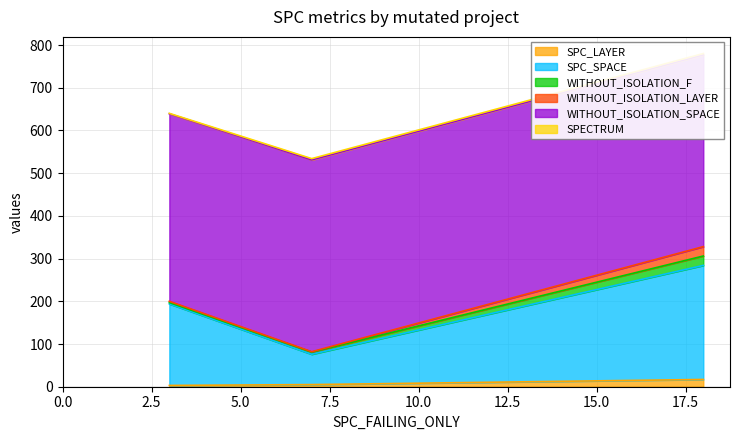

True or false: WITHOUT_ISOLATION_F has a value of 8 at Weight.ElevatorSystem.Elevator.ASRS_4.

False